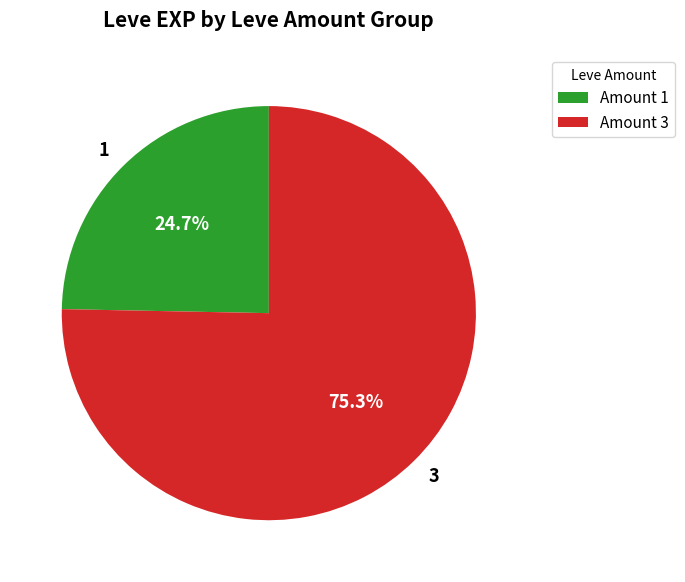

To the nearest percent, what is the difference between the largest and smallest slice percentages?

51%